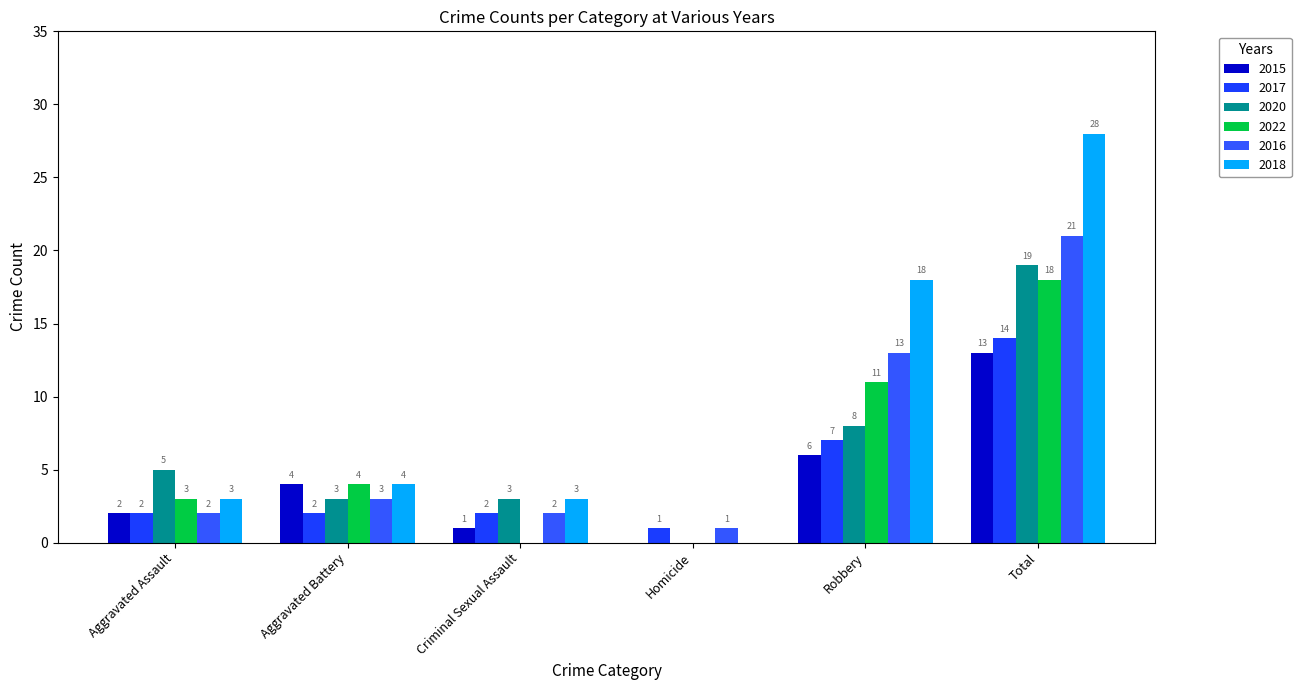

Count the number of categories in the chart.

6